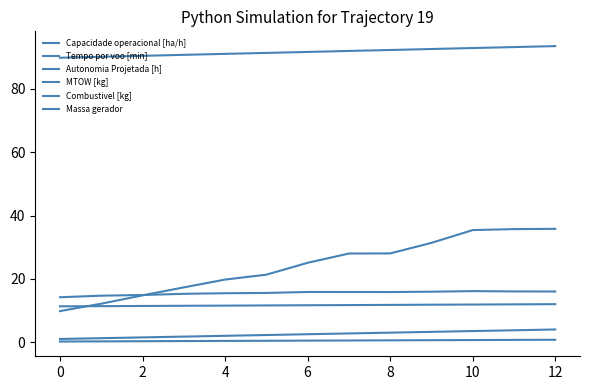

Does the chart display data point markers on the line(s)?

No